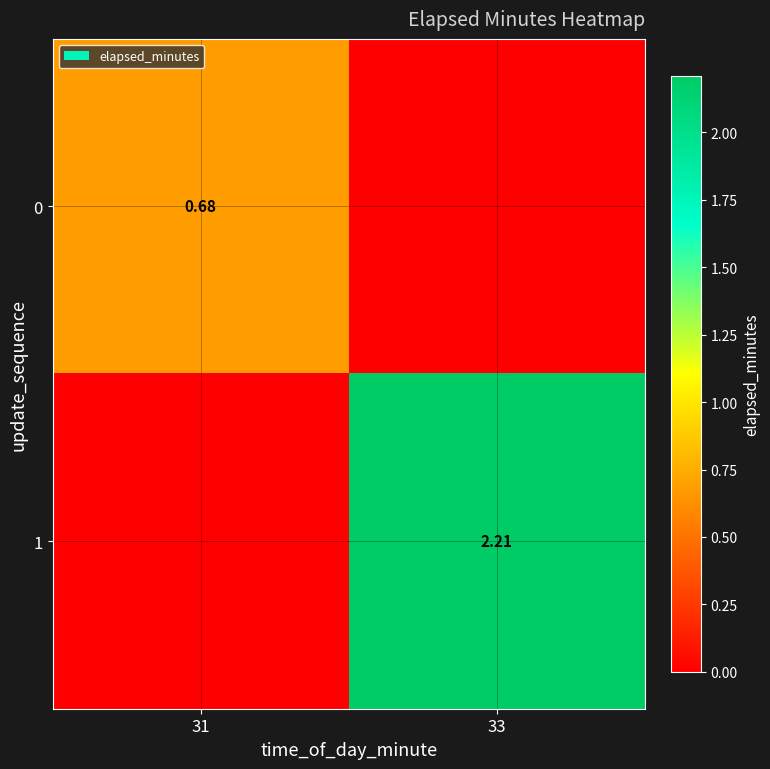

How many distinct data groups are displayed?

2